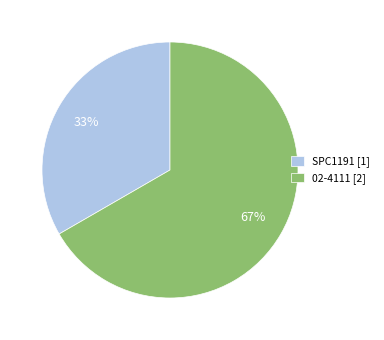

To the nearest percent, what is the combined percentage of SPC1191 and 02-4111?

100%